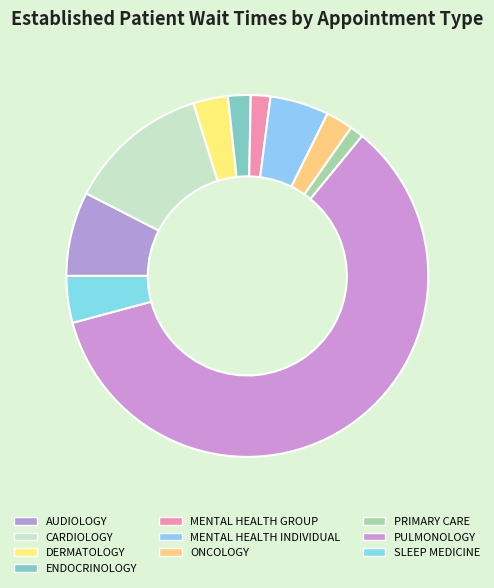

To the nearest percent, what is the average slice percentage?

10%